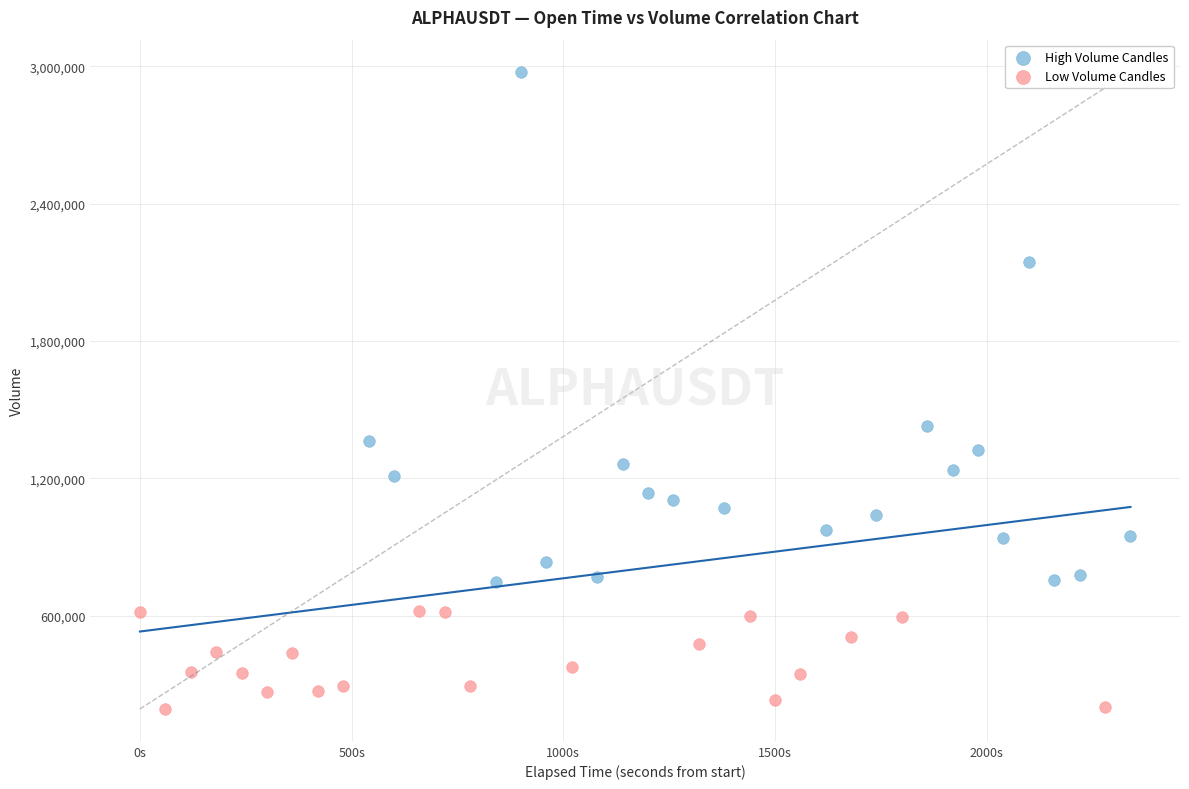

Which series has the largest Y range (max minus min)?

High Volume Candles